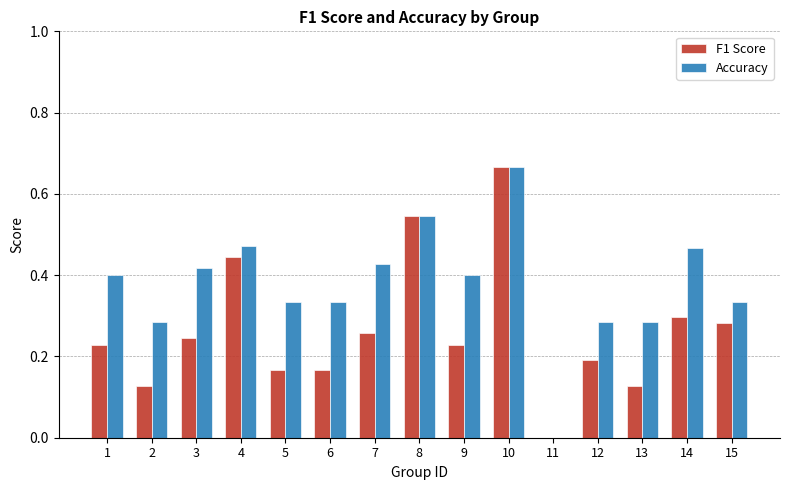

Which series changed the most between 4 and 8?

F1 Score